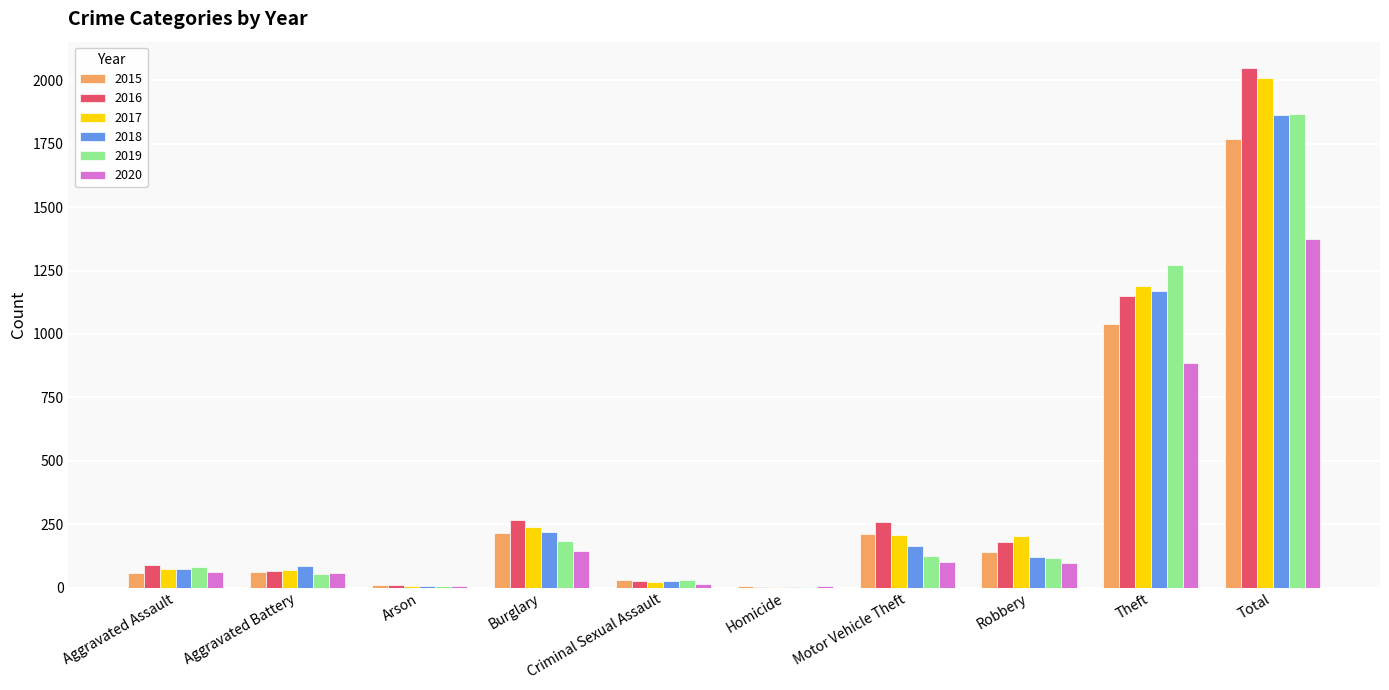

What is the approximate value of 2018 at Total, to the nearest 100?

1900